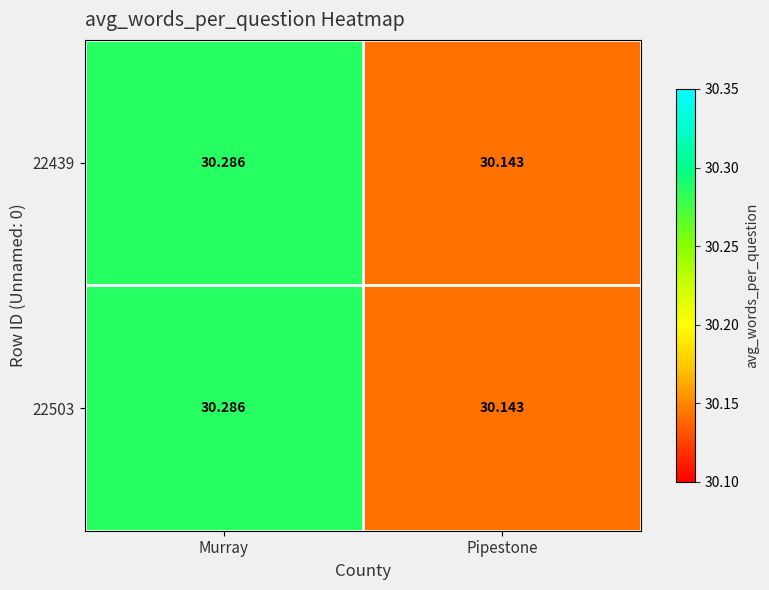

Is the value of 22503 at Pipestone greater than the value of 22439 at Murray?

No